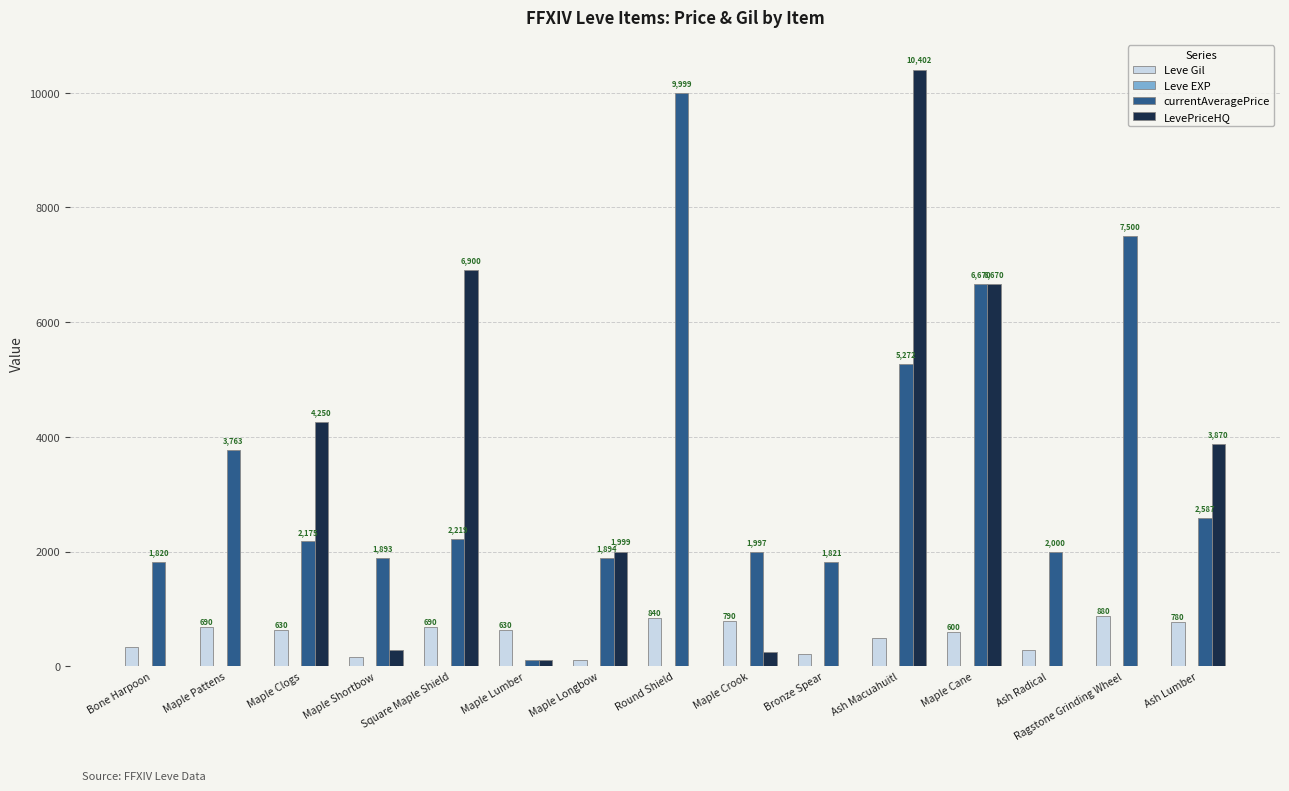

Which category has the highest value across all series?

Ash Macuahuitl